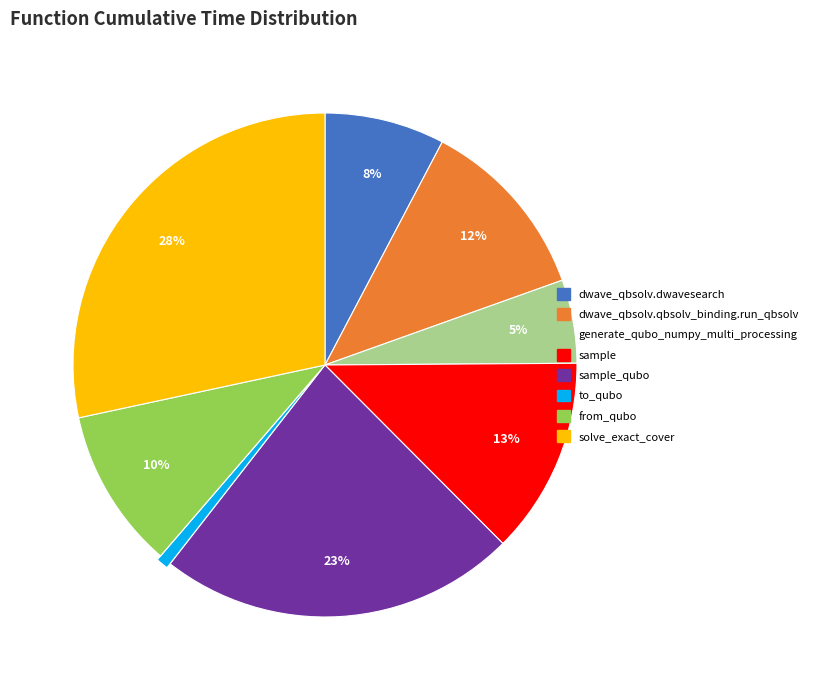

Count the number of slices in the pie.

8